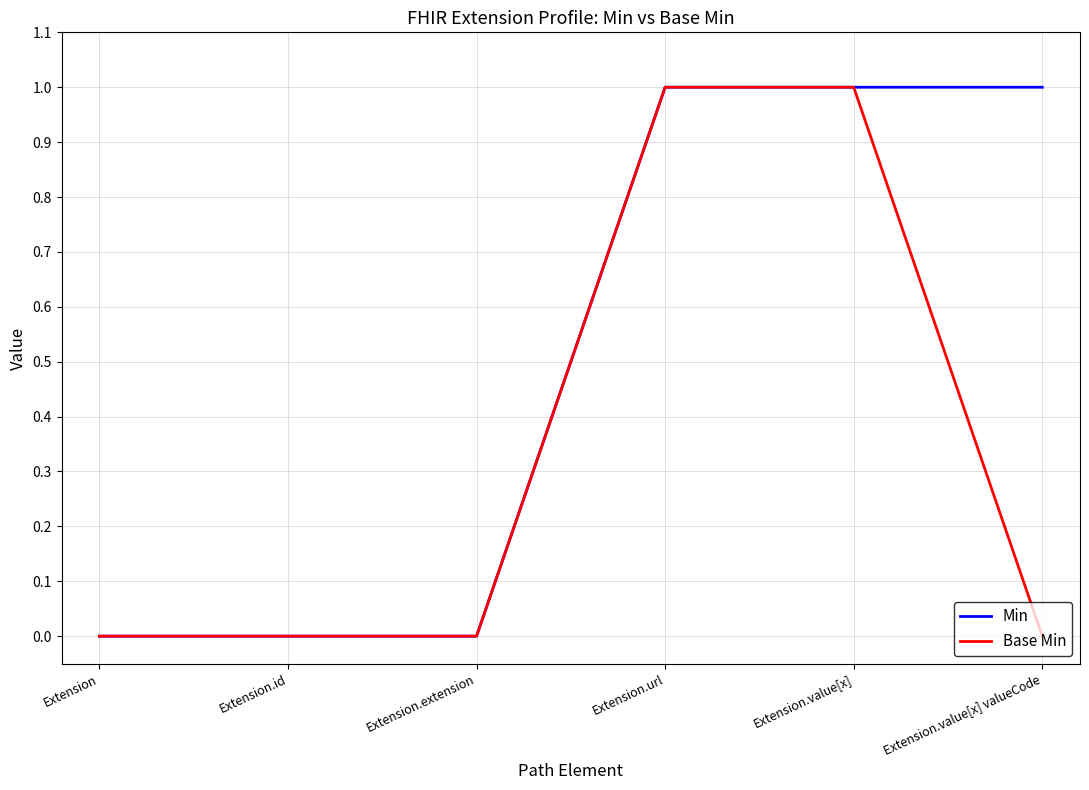

Rank the series by their average value, from highest to lowest.

Min, Base Min